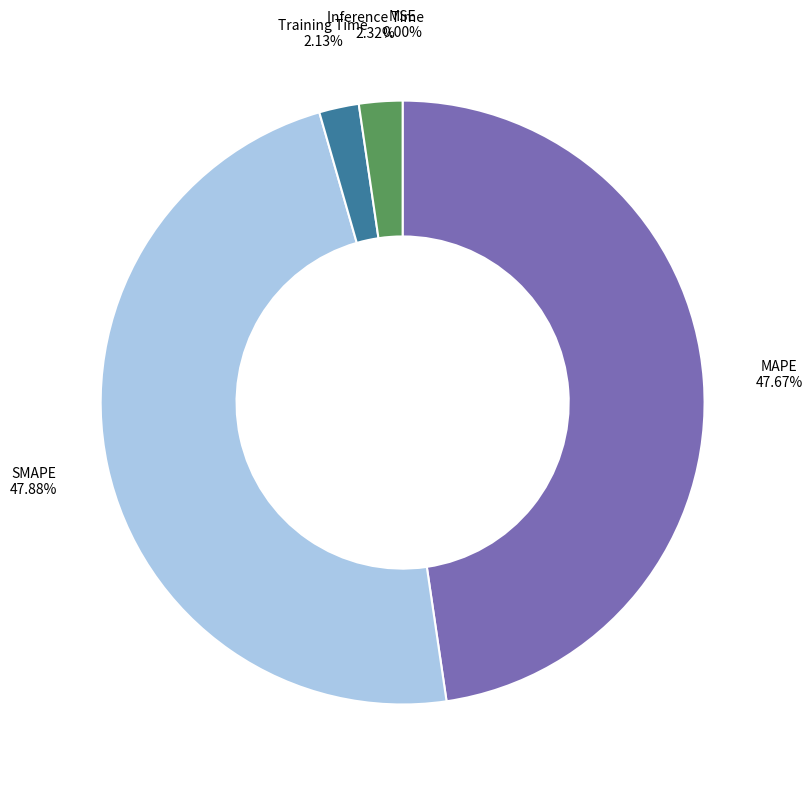

Is there any slice that represents more than half of the pie?

No